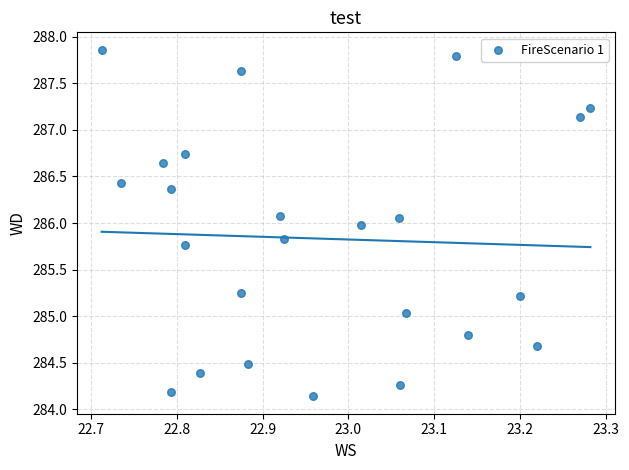

What is the range of X values (max minus min)?

0.6